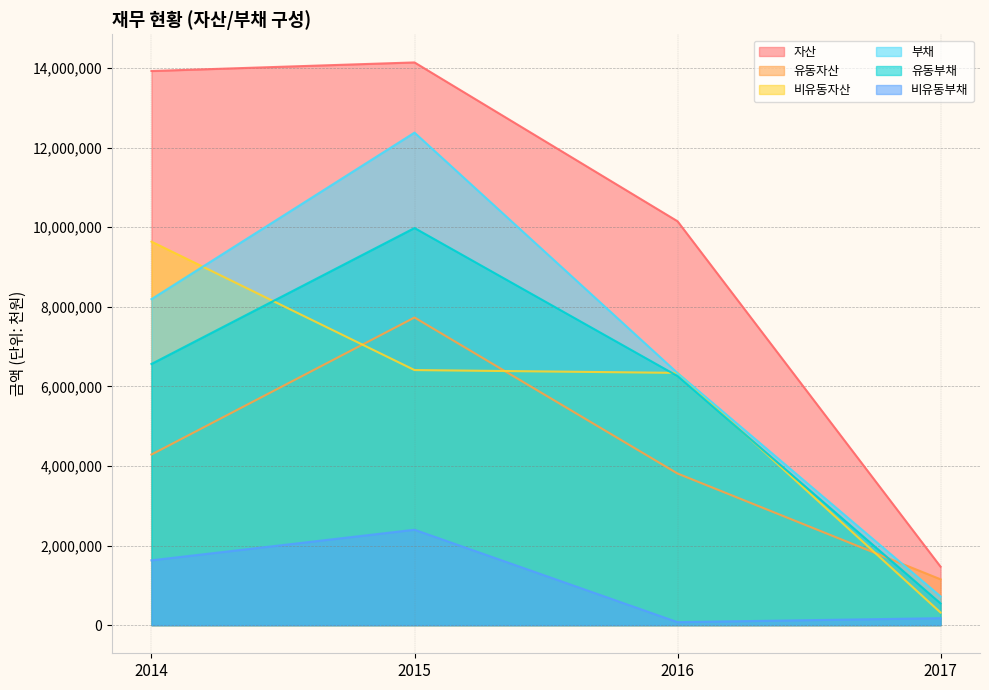

What is the greatest value displayed?

14142229